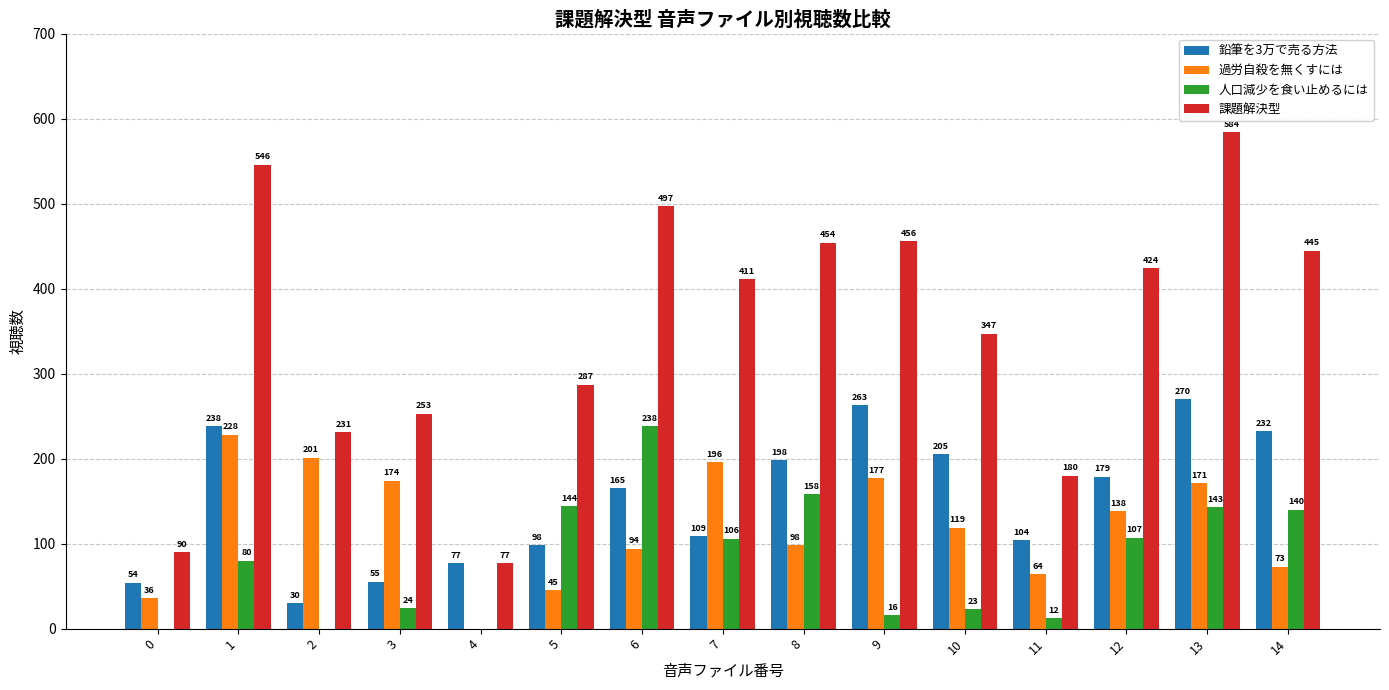

How many values in 過労自殺を無くすには are above zero?

14